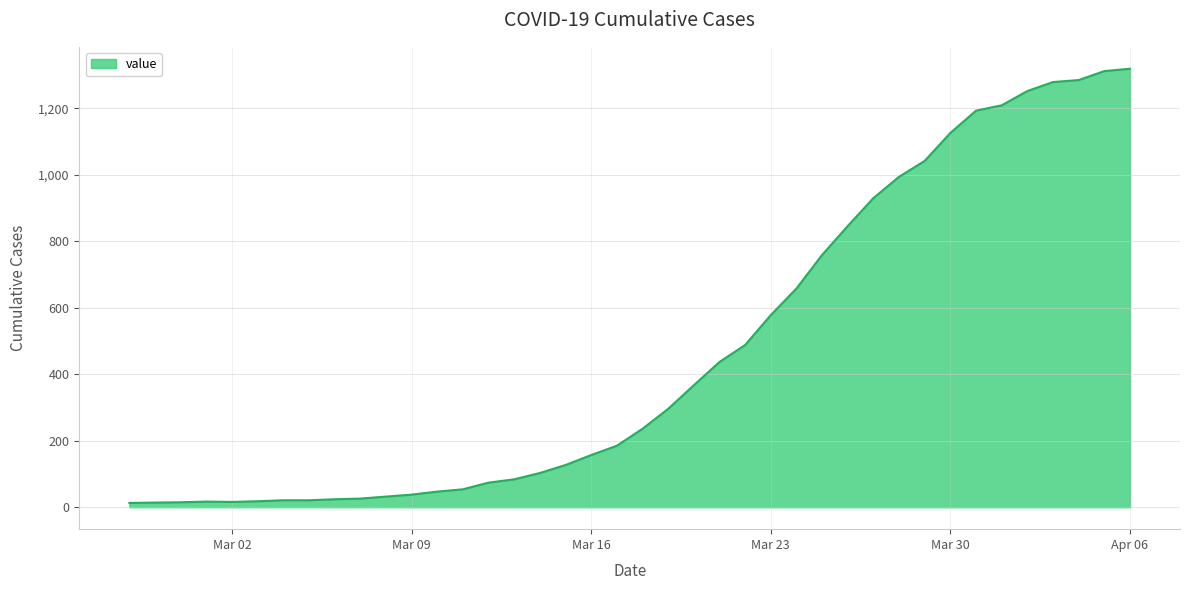

What is the greatest value displayed?

1319